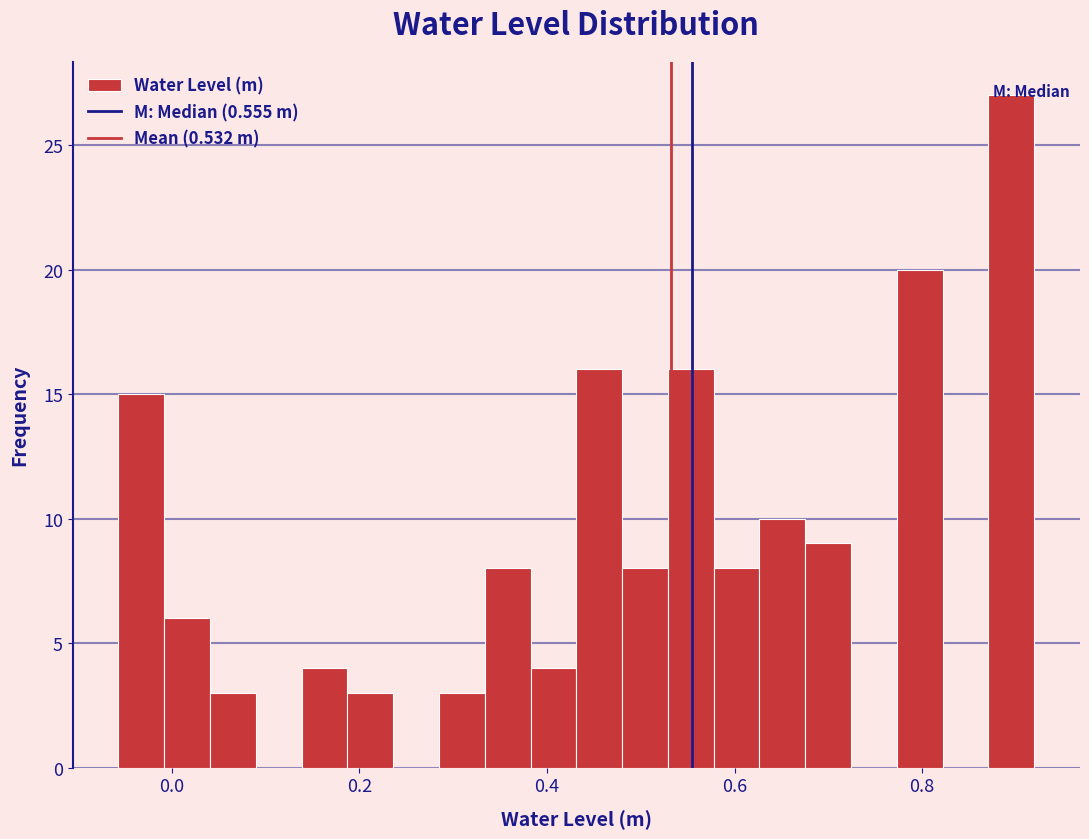

Around what value on the x-axis is the tallest bar? Give the approximate position of its centre, as read against the axis.

0.90